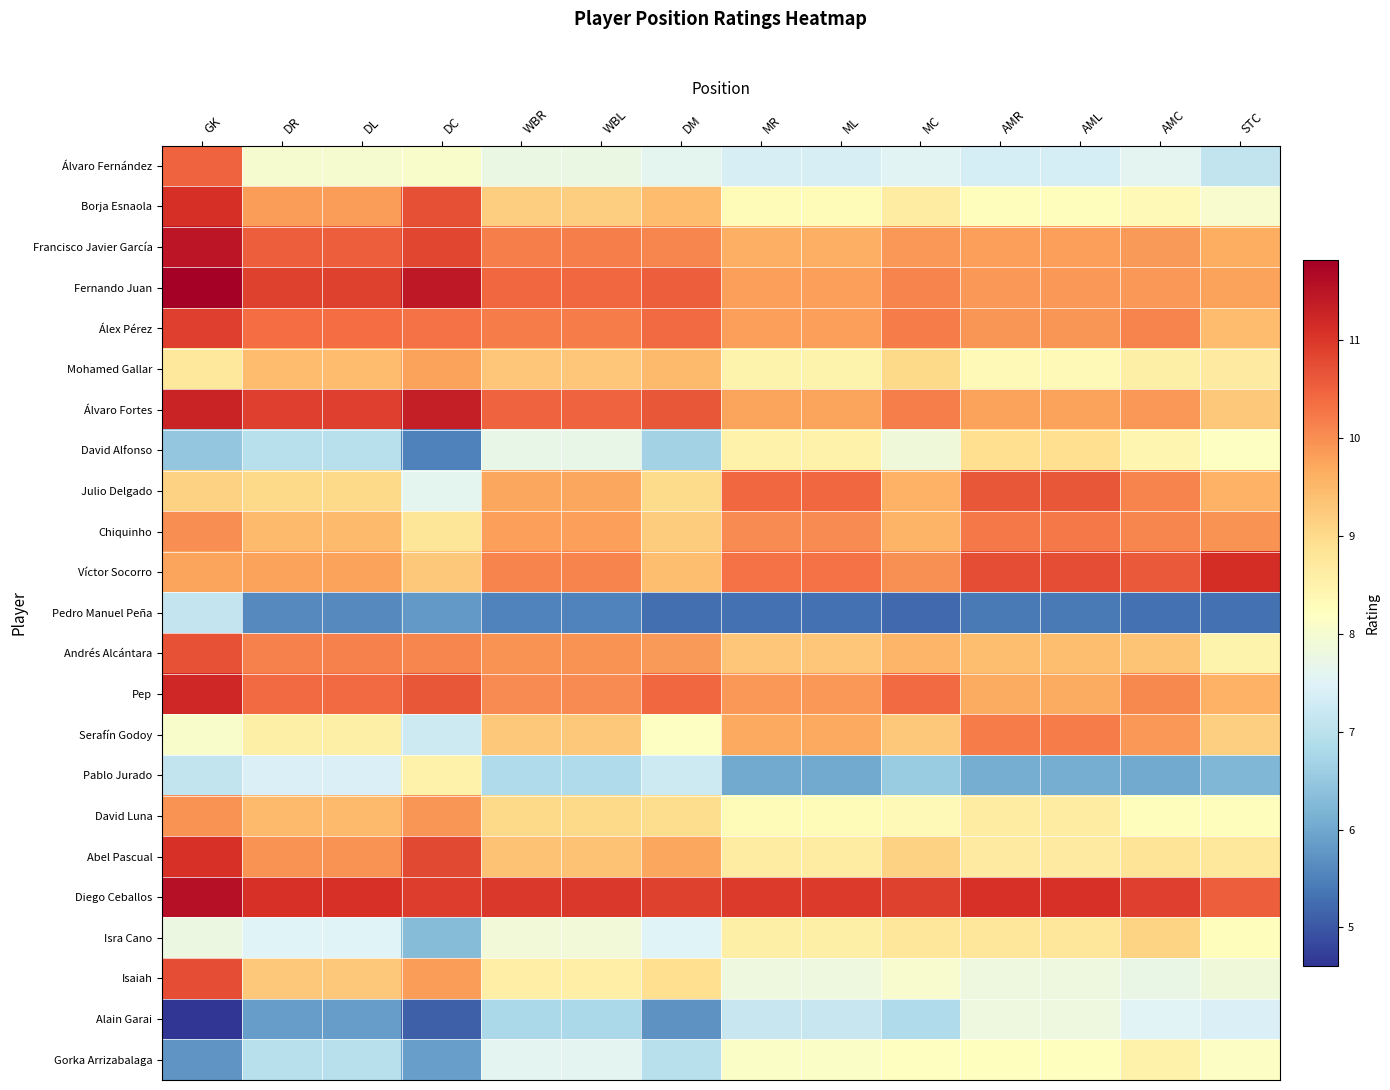

Reading left to right, transcribe all the data shown in this chart.

Álvaro Fernández: GK=10.5	DR=8.0	DL=8.0	DC=8.1	WBR=7.7	WBL=7.7	DM=7.6	MR=7.4	ML=7.4	MC=7.5	AMR=7.3	AML=7.3	AMC=7.6	STC=7.1
Borja Esnaola: GK=11.1	DR=9.8	DL=9.8	DC=10.7	WBR=9.2	WBL=9.2	DM=9.4	MR=8.3	ML=8.3	MC=8.6	AMR=8.3	AML=8.3	AMC=8.3	STC=8.0
Francisco Javier García: GK=11.5	DR=10.5	DL=10.5	DC=10.8	WBR=10.2	WBL=10.2	DM=10.1	MR=9.6	ML=9.6	MC=9.9	AMR=9.8	AML=9.8	AMC=9.9	STC=9.6
Fernando Juan: GK=11.8	DR=10.9	DL=10.9	DC=11.4	WBR=10.4	WBL=10.4	DM=10.5	MR=9.8	ML=9.8	MC=10.1	AMR=9.9	AML=9.9	AMC=9.9	STC=9.8
Álex Pérez: GK=10.9	DR=10.4	DL=10.4	DC=10.3	WBR=10.2	WBL=10.2	DM=10.4	MR=9.8	ML=9.8	MC=10.2	AMR=9.9	AML=9.9	AMC=10.1	STC=9.4
Mohamed Gallar: GK=8.7	DR=9.4	DL=9.4	DC=9.8	WBR=9.3	WBL=9.3	DM=9.5	MR=8.5	ML=8.5	MC=9.0	AMR=8.3	AML=8.3	AMC=8.6	STC=8.7
Álvaro Fortes: GK=11.3	DR=10.9	DL=10.9	DC=11.3	WBR=10.5	WBL=10.5	DM=10.6	MR=9.7	ML=9.7	MC=10.2	AMR=9.8	AML=9.8	AMC=9.9	STC=9.3
David Alfonso: GK=6.5	DR=7.0	DL=7.0	DC=5.5	WBR=7.7	WBL=7.7	DM=6.7	MR=8.5	ML=8.5	MC=7.9	AMR=8.9	AML=8.9	AMC=8.4	STC=8.2
Julio Delgado: GK=9.1	DR=9.0	DL=9.0	DC=7.6	WBR=9.7	WBL=9.7	DM=9.0	MR=10.4	ML=10.4	MC=9.6	AMR=10.6	AML=10.6	AMC=10.1	STC=9.6
Chiquinho: GK=10.0	DR=9.5	DL=9.5	DC=8.8	WBR=9.8	WBL=9.8	DM=9.2	MR=10.0	ML=10.0	MC=9.6	AMR=10.2	AML=10.2	AMC=10.1	STC=9.9
Víctor Socorro: GK=9.7	DR=9.8	DL=9.8	DC=9.3	WBR=10.1	WBL=10.1	DM=9.4	MR=10.3	ML=10.3	MC=10.0	AMR=10.7	AML=10.7	AMC=10.6	STC=11.1
Pedro Manuel Peña: GK=7.1	DR=5.6	DL=5.6	DC=5.8	WBR=5.5	WBL=5.5	DM=5.3	MR=5.3	ML=5.3	MC=5.2	AMR=5.4	AML=5.4	AMC=5.3	STC=5.3
Andrés Alcántara: GK=10.7	DR=10.2	DL=10.2	DC=10.1	WBR=10.0	WBL=10.0	DM=9.9	MR=9.3	ML=9.3	MC=9.5	AMR=9.4	AML=9.4	AMC=9.3	STC=8.5
Pep: GK=11.2	DR=10.4	DL=10.4	DC=10.6	WBR=10.0	WBL=10.0	DM=10.4	MR=9.9	ML=9.9	MC=10.4	AMR=9.7	AML=9.7	AMC=10.1	STC=9.6
Serafín Godoy: GK=8.1	DR=8.6	DL=8.6	DC=7.2	WBR=9.3	WBL=9.3	DM=8.2	MR=9.7	ML=9.7	MC=9.3	AMR=10.2	AML=10.2	AMC=9.9	STC=9.2
Pablo Jurado: GK=7.1	DR=7.4	DL=7.4	DC=8.6	WBR=6.9	WBL=6.9	DM=7.2	MR=6.0	ML=6.0	MC=6.6	AMR=6.1	AML=6.1	AMC=6.0	STC=6.2
David Luna: GK=10.0	DR=9.5	DL=9.5	DC=9.9	WBR=9.0	WBL=9.0	DM=8.9	MR=8.3	ML=8.3	MC=8.3	AMR=8.7	AML=8.7	AMC=8.2	STC=8.3
Abel Pascual: GK=11.1	DR=10.0	DL=10.0	DC=10.8	WBR=9.3	WBL=9.3	DM=9.7	MR=8.7	ML=8.7	MC=9.1	AMR=8.7	AML=8.7	AMC=8.8	STC=8.8
Diego Ceballos: GK=11.5	DR=11.1	DL=11.1	DC=10.9	WBR=11.0	WBL=11.0	DM=10.9	MR=11.0	ML=11.0	MC=10.9	AMR=11.1	AML=11.1	AMC=10.9	STC=10.5
Isra Cano: GK=7.8	DR=7.5	DL=7.5	DC=6.3	WBR=7.9	WBL=7.9	DM=7.5	MR=8.6	ML=8.6	MC=8.8	AMR=8.8	AML=8.8	AMC=9.1	STC=8.3
Isaiah: GK=10.7	DR=9.3	DL=9.3	DC=9.8	WBR=8.6	WBL=8.6	DM=8.9	MR=7.8	ML=7.8	MC=8.0	AMR=7.8	AML=7.8	AMC=7.7	STC=7.8
Alain Garai: GK=4.6	DR=5.9	DL=5.9	DC=5.1	WBR=6.8	WBL=6.8	DM=5.7	MR=7.2	ML=7.2	MC=6.9	AMR=7.8	AML=7.8	AMC=7.5	STC=7.4
Gorka Arrizabalaga: GK=5.8	DR=7.0	DL=7.0	DC=5.9	WBR=7.6	WBL=7.6	DM=7.0	MR=8.1	ML=8.1	MC=8.2	AMR=8.2	AML=8.2	AMC=8.5	STC=8.2